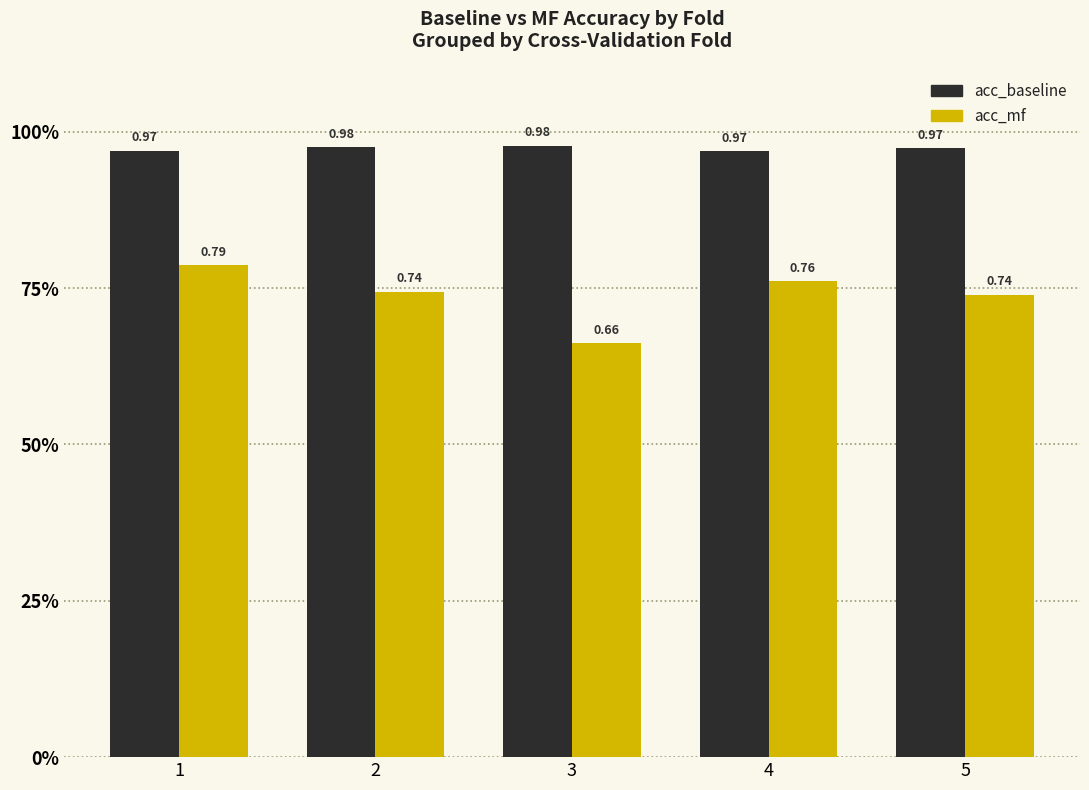

What are all the series names shown in the legend?

acc_baseline, acc_mf